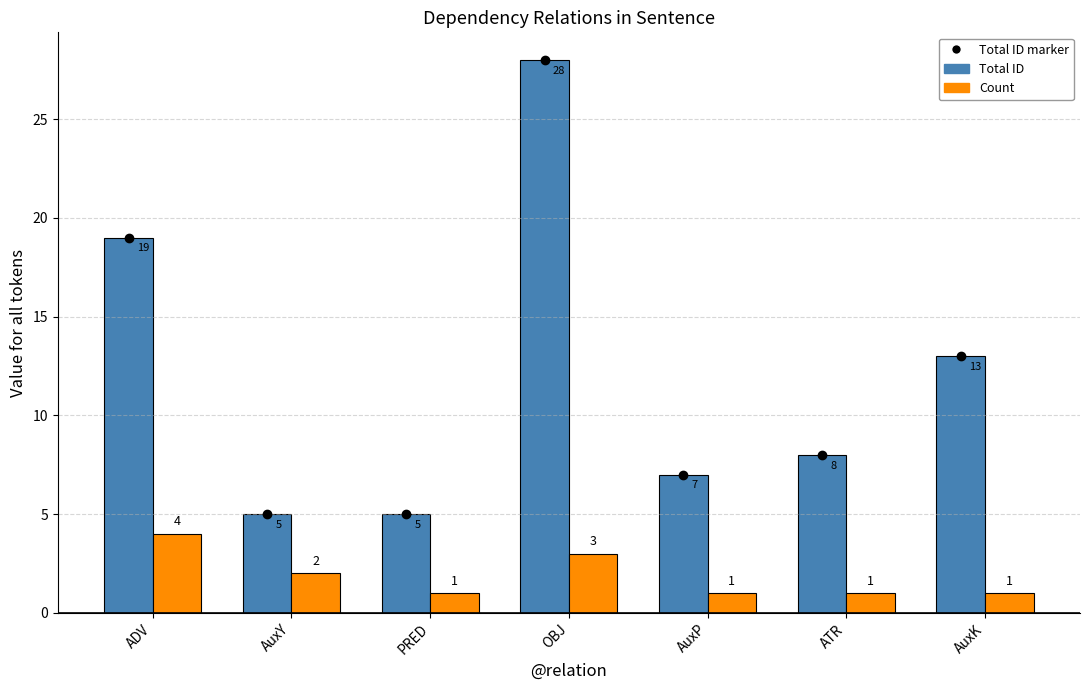

Are the bars grouped side by side (vs. stacked)?

Yes